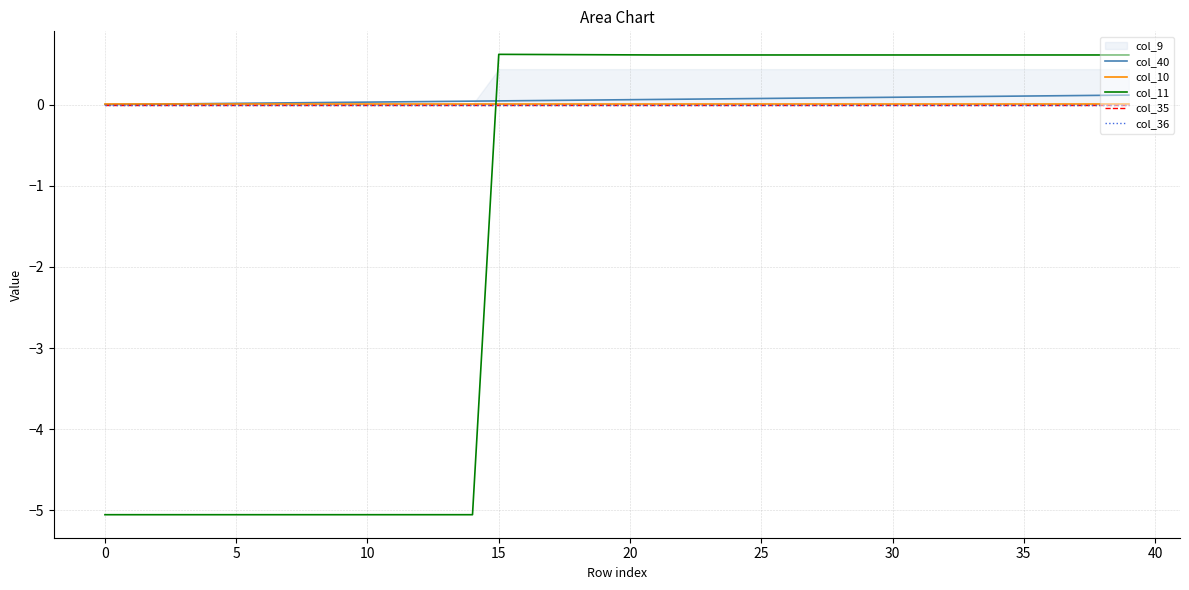

Between 13 and 36, which series saw the biggest shift?

col_11